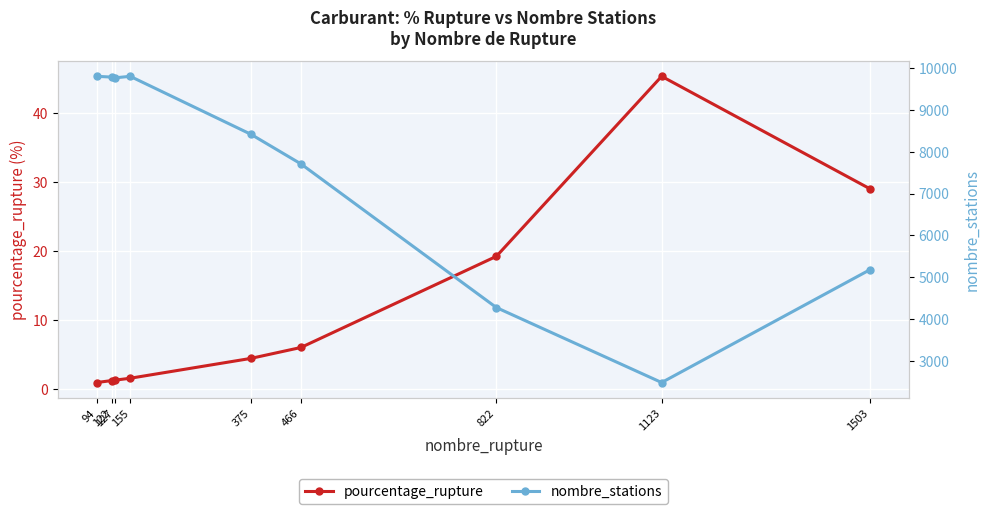

What is the difference between the second highest and minimum values in the pourcentage_rupture series?

28.1